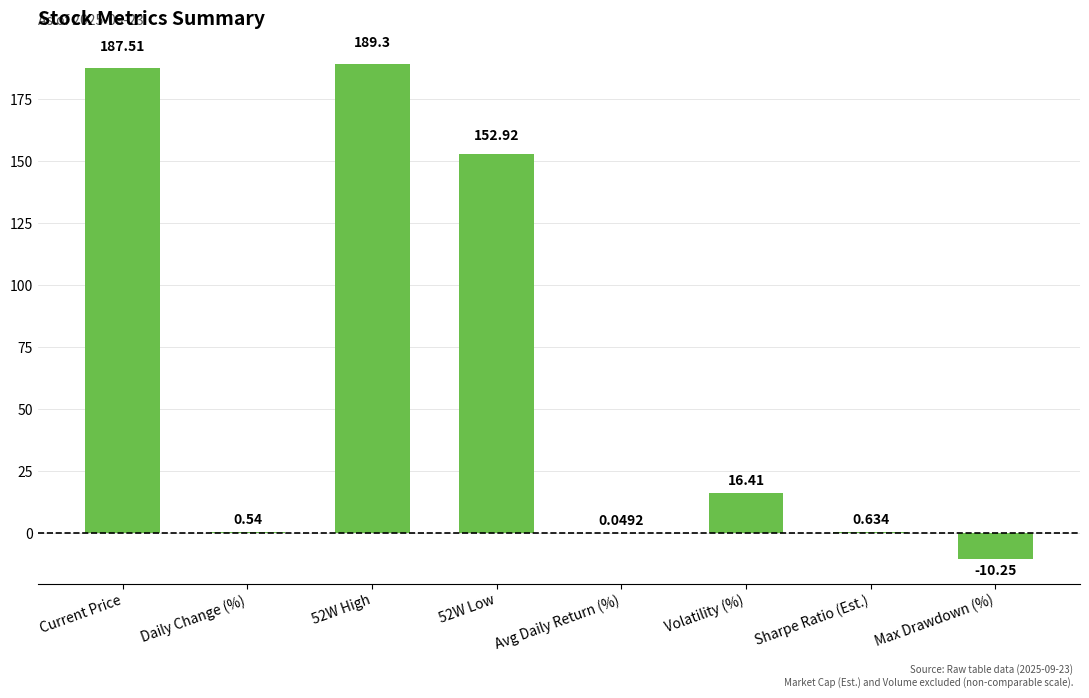

Between Volatility (%) and Daily Change (%), which is larger?

Volatility (%)